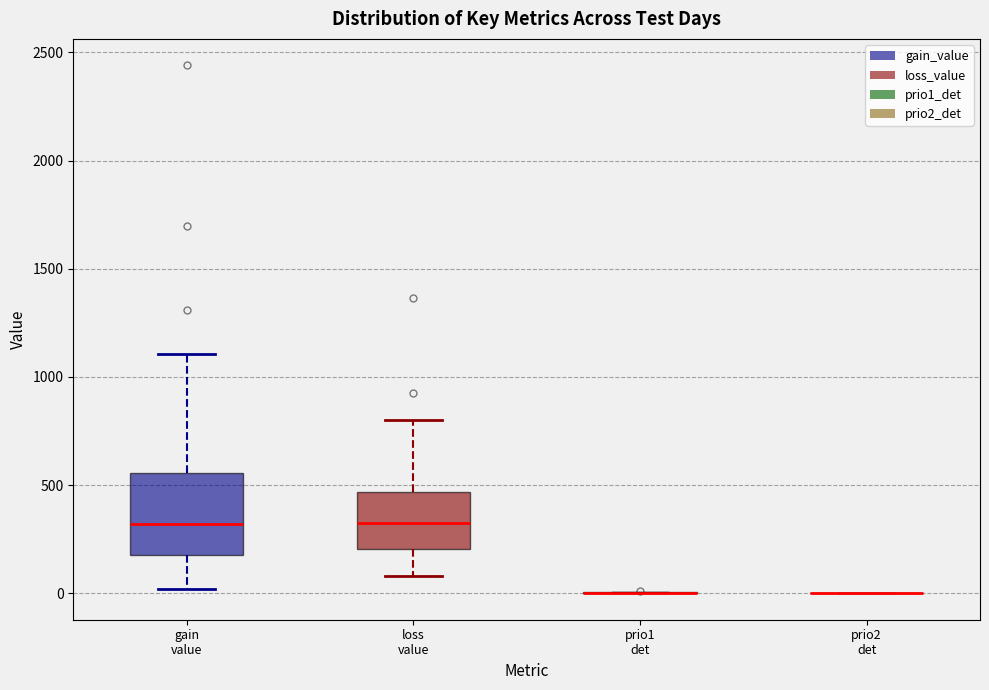

Reading left to right, transcribe this box plot: for each box, give where its median line is, the range the box spans, and where its two whiskers end, as read against the y-axis. The values are not printed on the chart, so give them approximately, as read against the axis.

gain value: median 300, box 200 to 550, whiskers 0 to 1100
loss value: median 300, box 200 to 450, whiskers 100 to 800
prio1 det: box collapsed to a line at 0, whiskers 0 to 0
prio2 det: box collapsed to a line at 0, whiskers 0 to 0